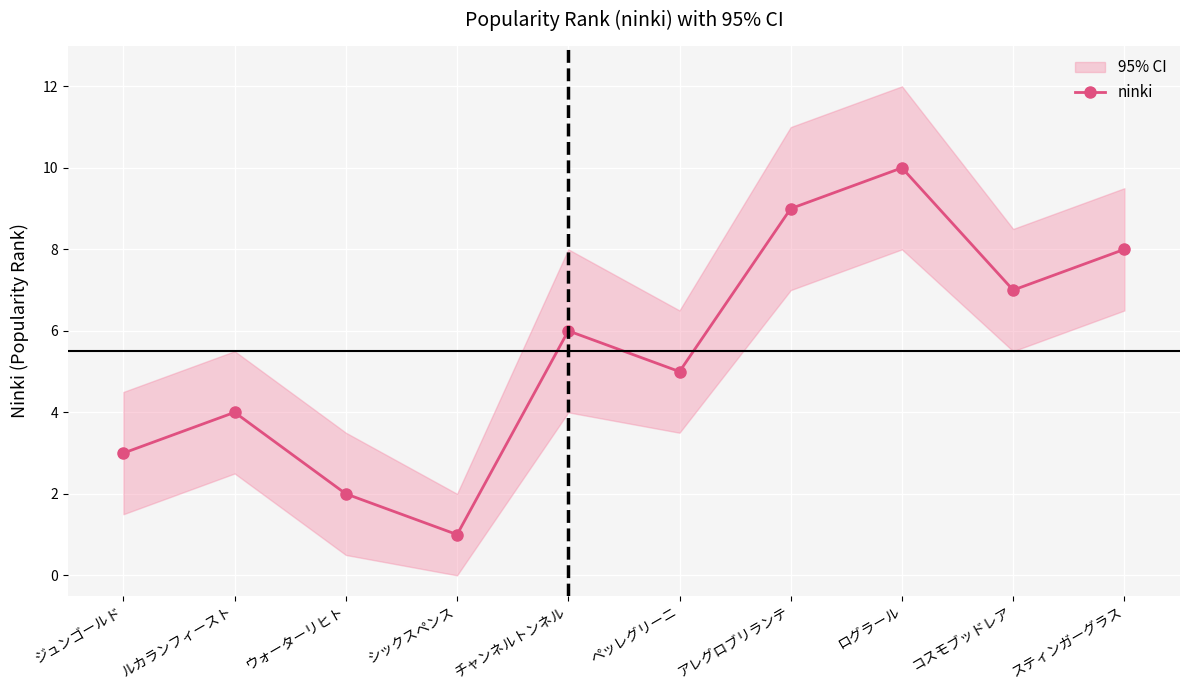

The value at コスモブッドレア is 7. True or false?

True